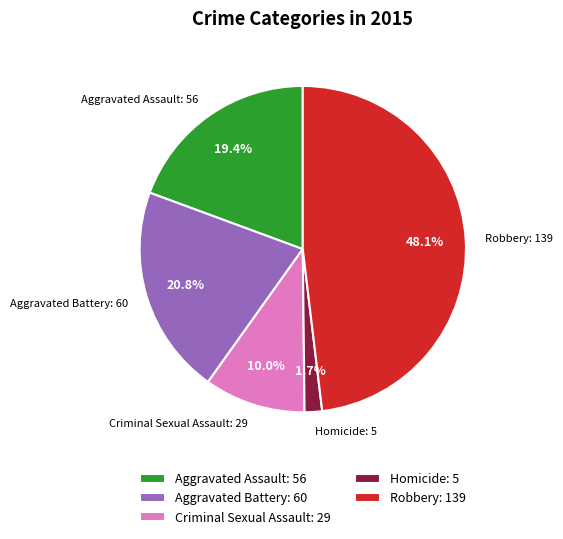

True or false: Criminal Sexual Assault accounts for 10% of the total.

True